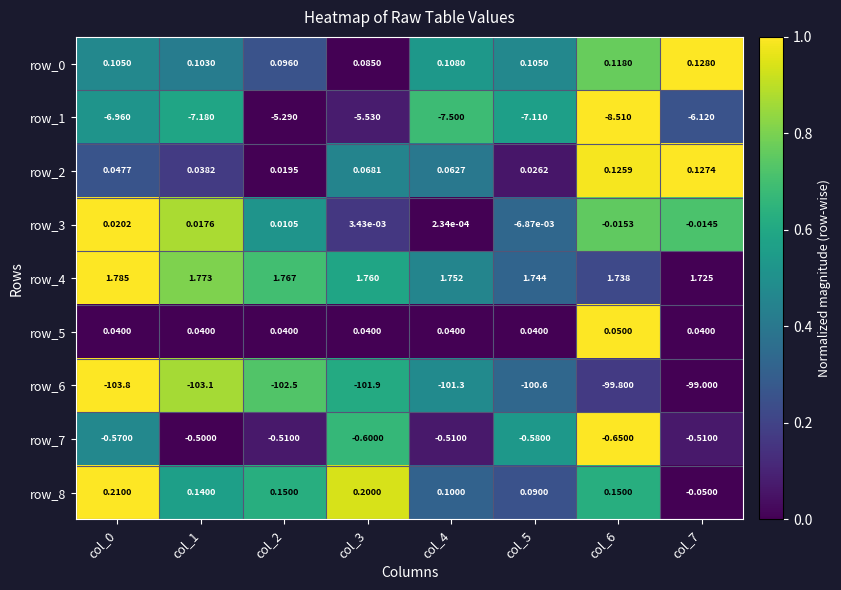

What is the total value across all series at col_2?

-106.2